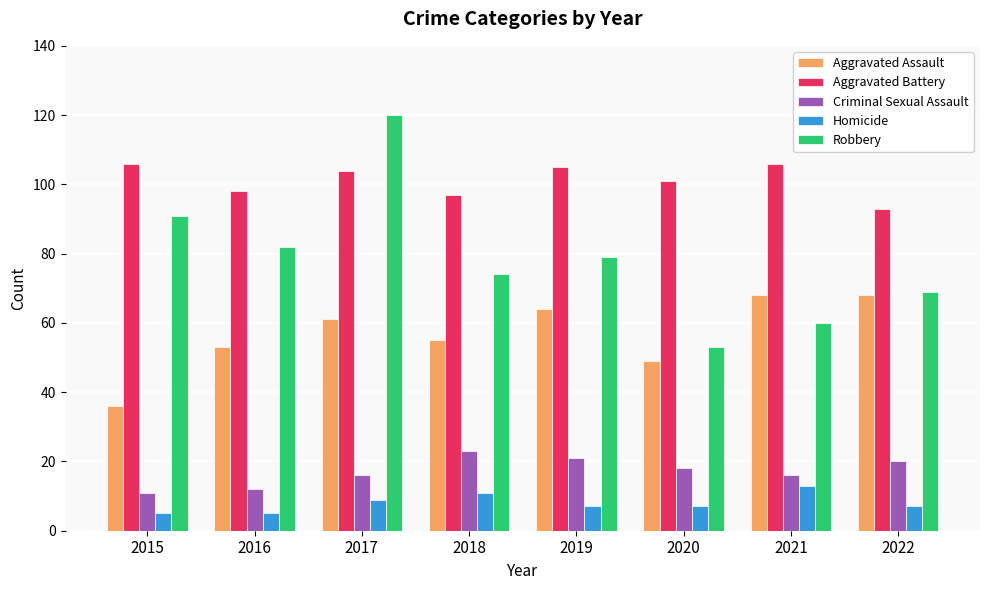

What is the value of the Robbery bar at the 5th from the left?

79